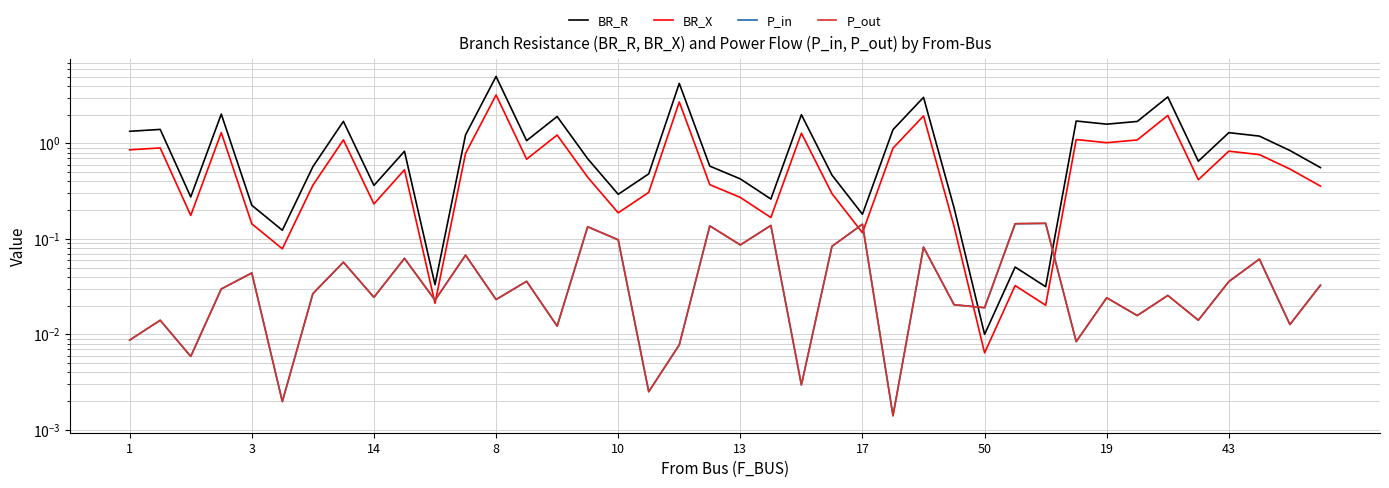

Which series ends up on top after the final intersection of P_in and BR_X?

BR_X